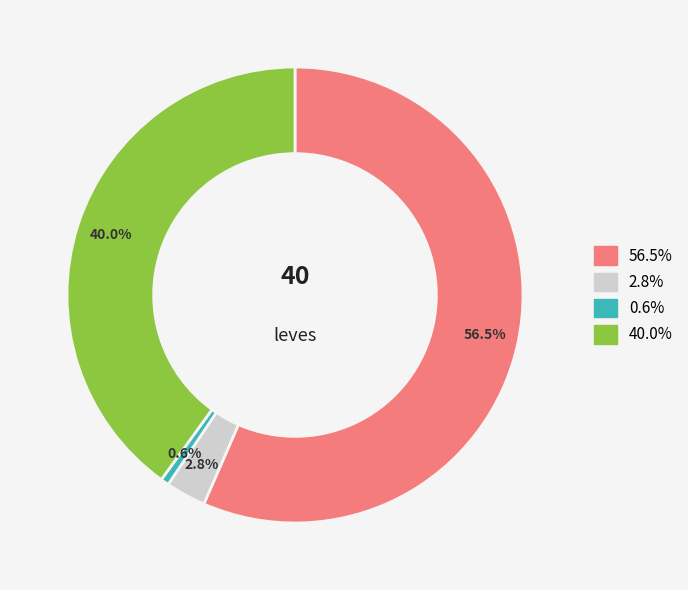

Is there any slice that represents more than half of the pie?

Yes